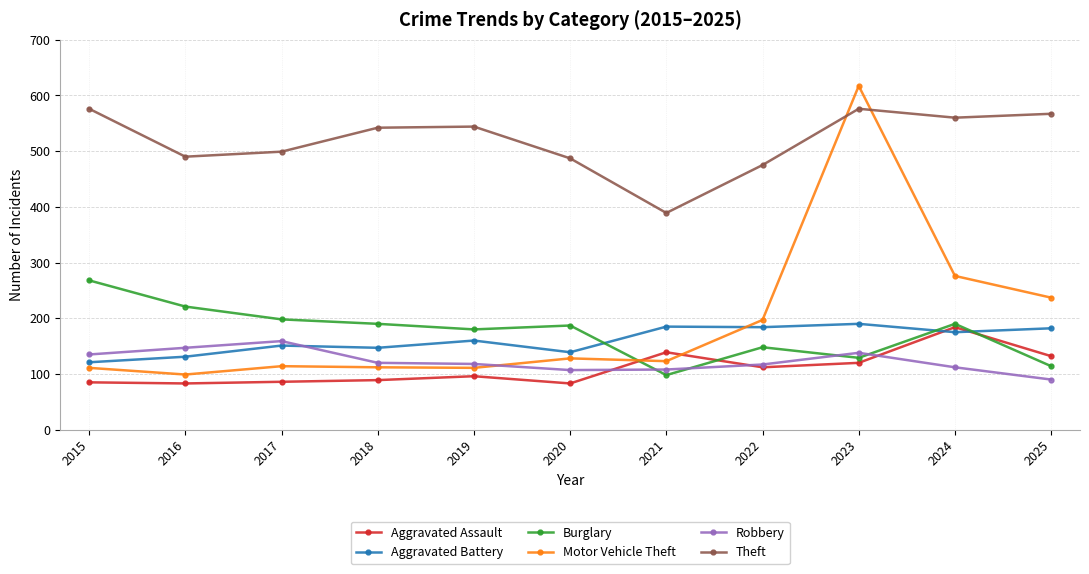

Which series changed the most between 2019 and 2023?

Motor Vehicle Theft